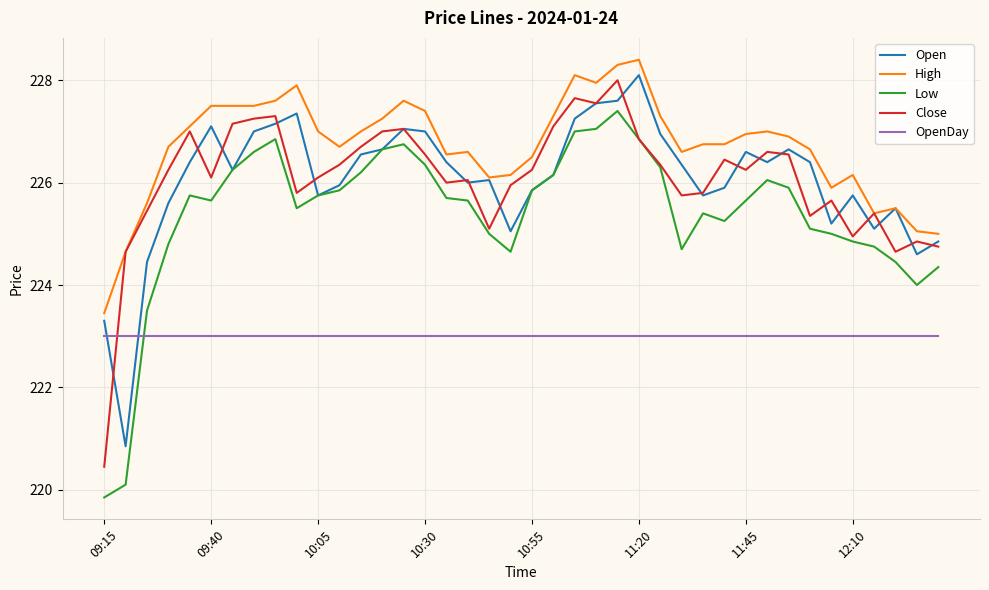

What is the average value of the Open series?

226.1